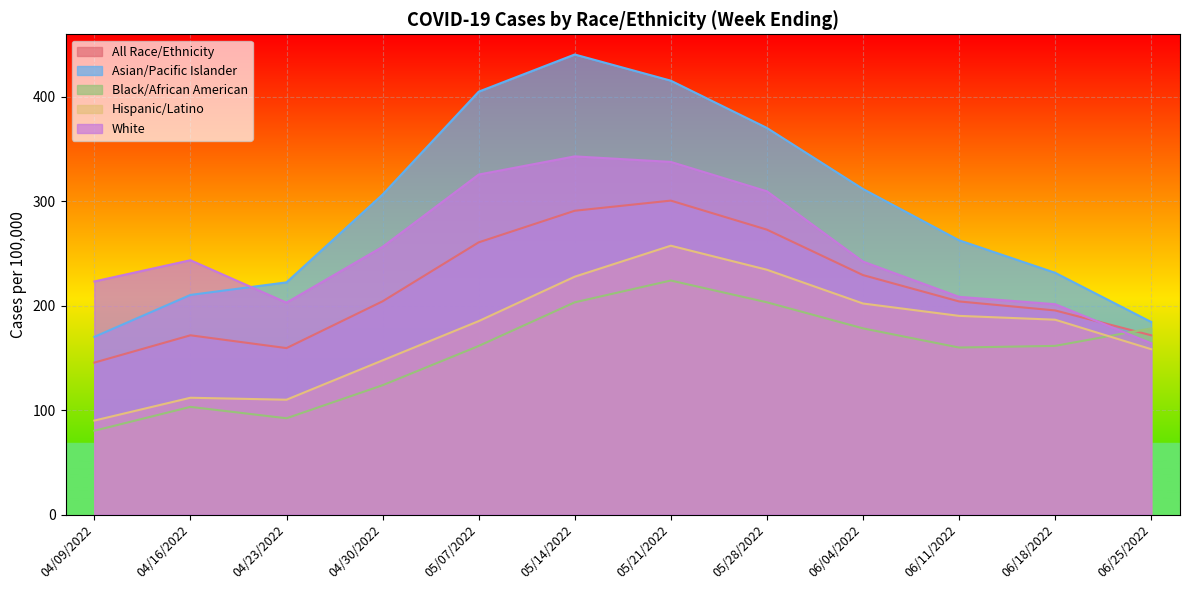

Where does the Black/African American series first go above 161?

05/07/2022